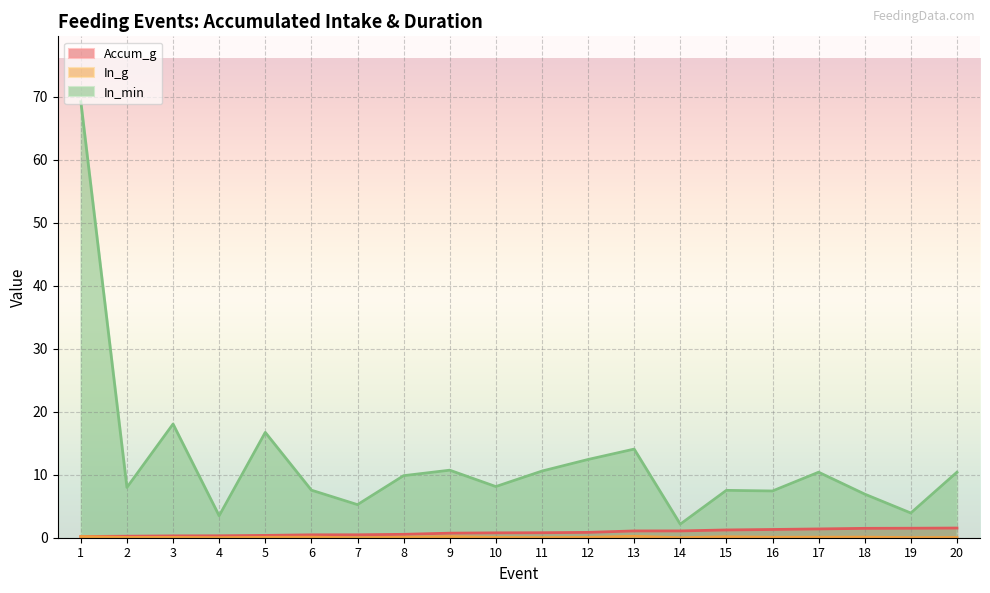

True or false: In_min and Accum_g cross at least once.

False